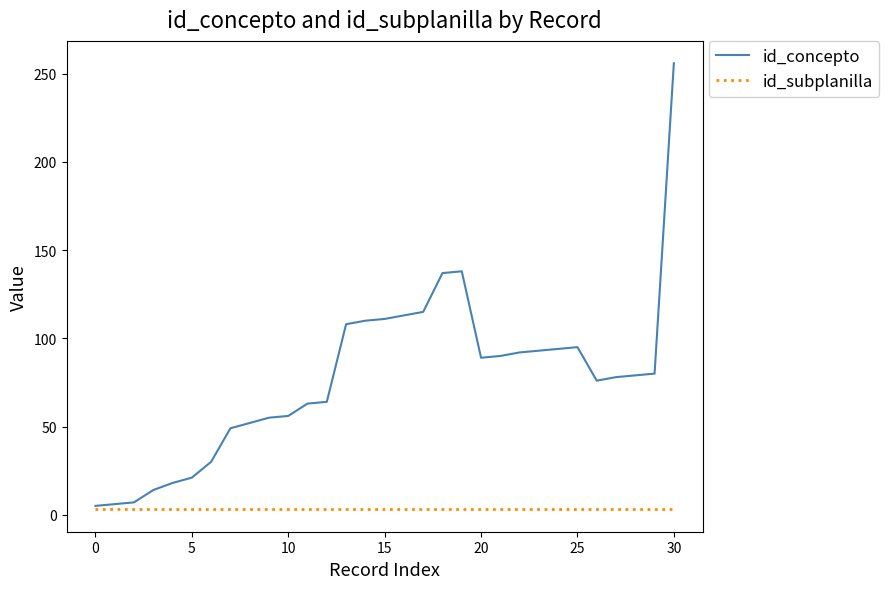

Which series has the largest range (max minus min)?

id_concepto